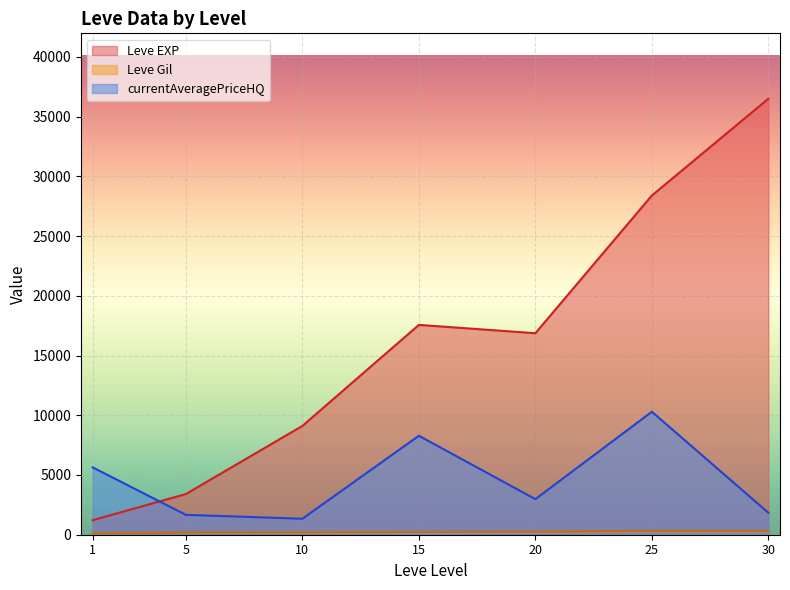

What is the difference between the second highest and second lowest values in the currentAveragePriceHQ series?

6619.9